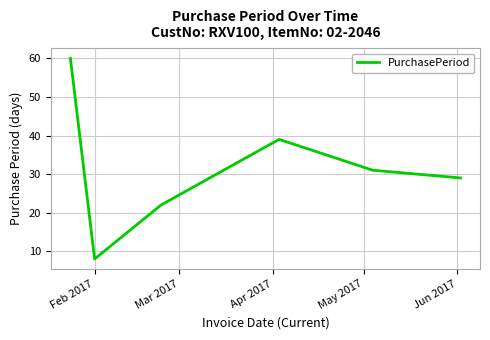

What is the sum of all values?

189